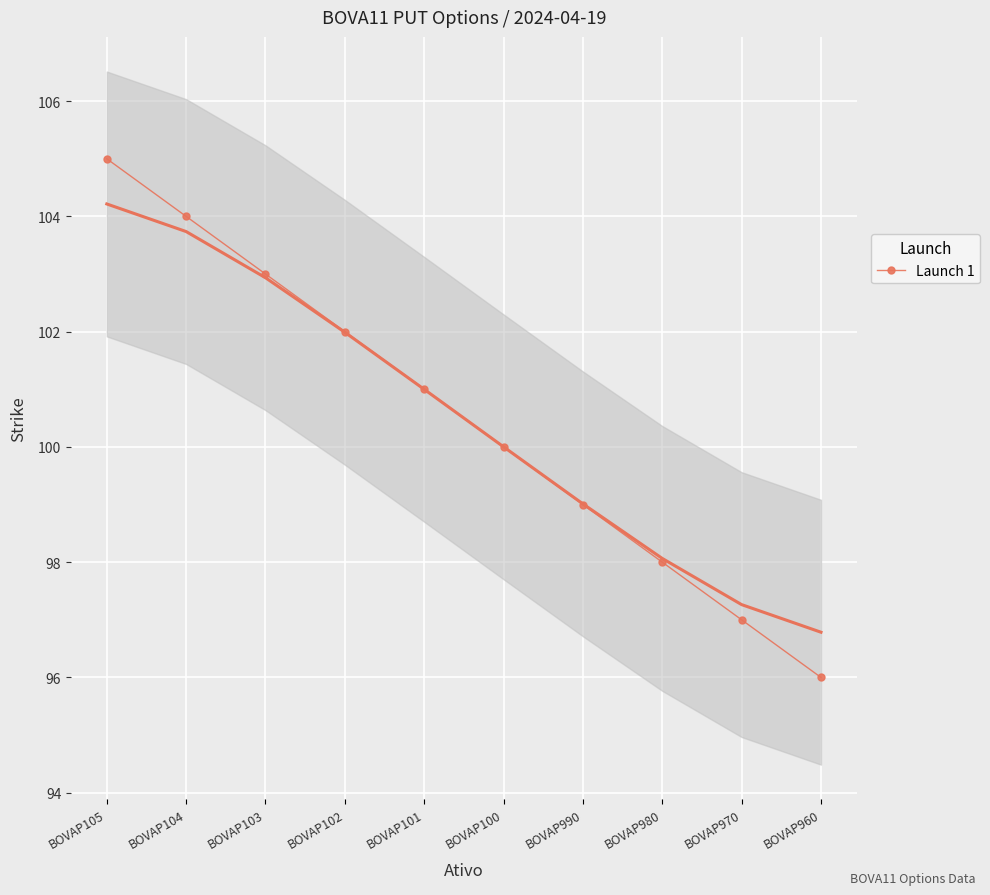

What is the smallest value displayed?

96